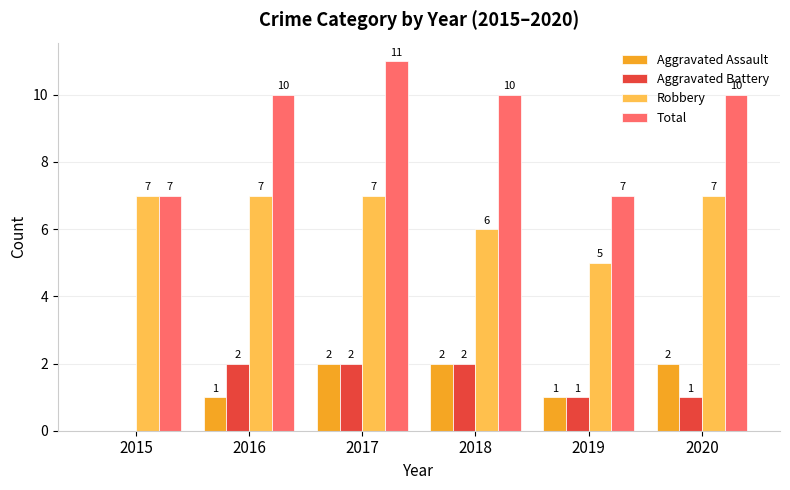

What is the sum of all Robbery values?

39